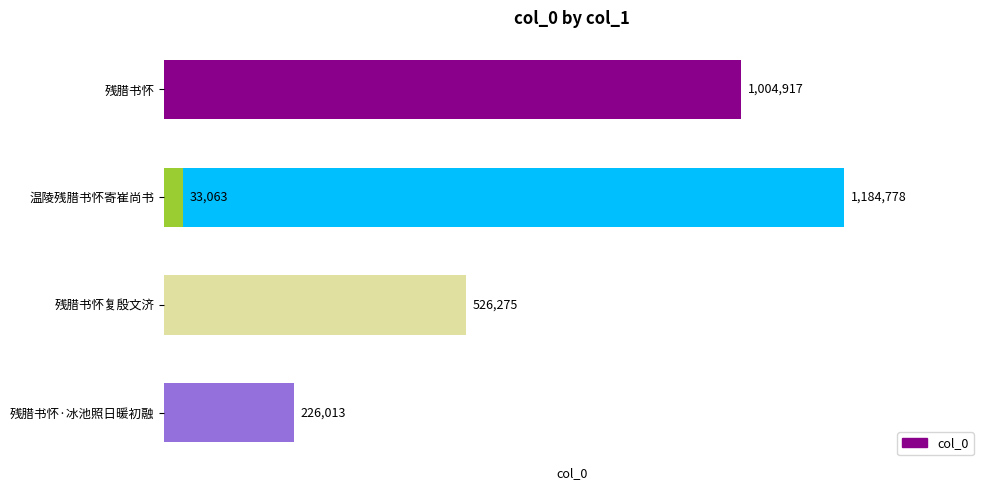

How many values are between 226013 and 1004917?

3